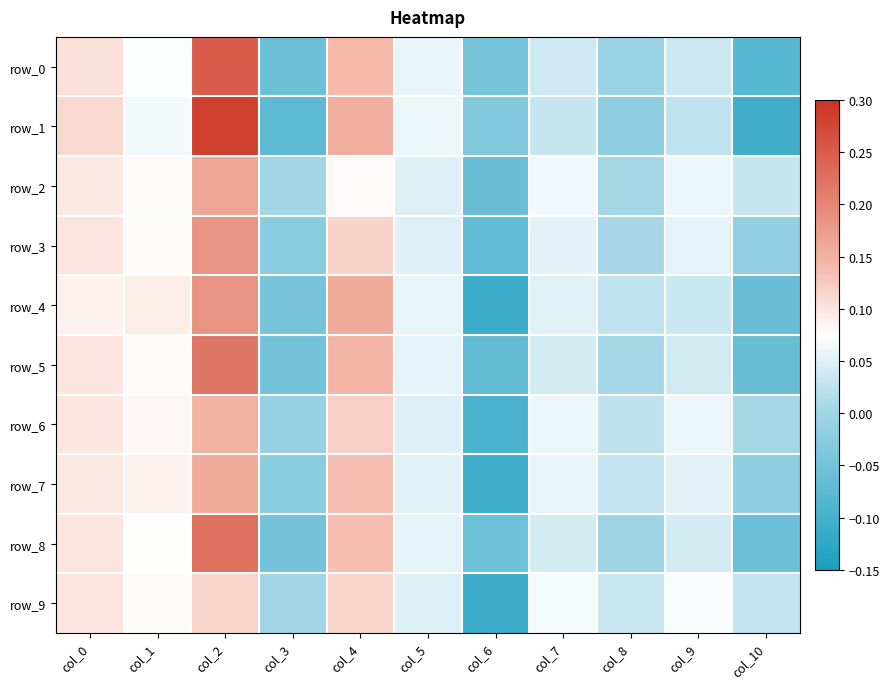

What is the lowest value of the row_2 series?

-0.1